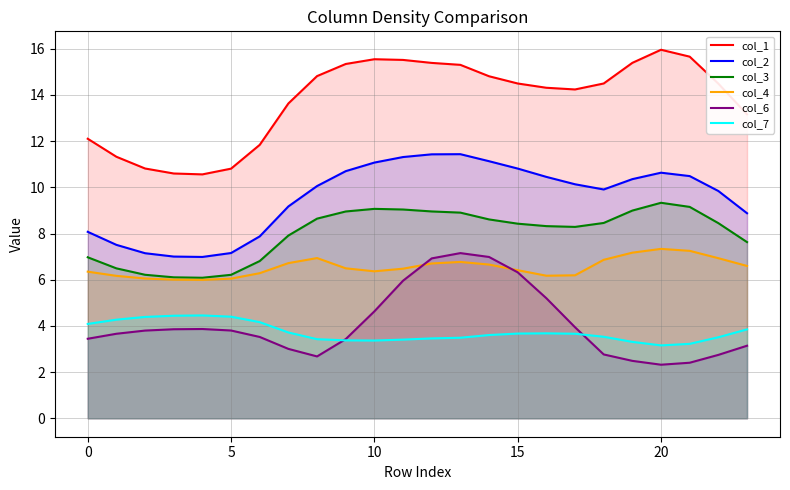

At how many categories does at least one series exceed 5?

24